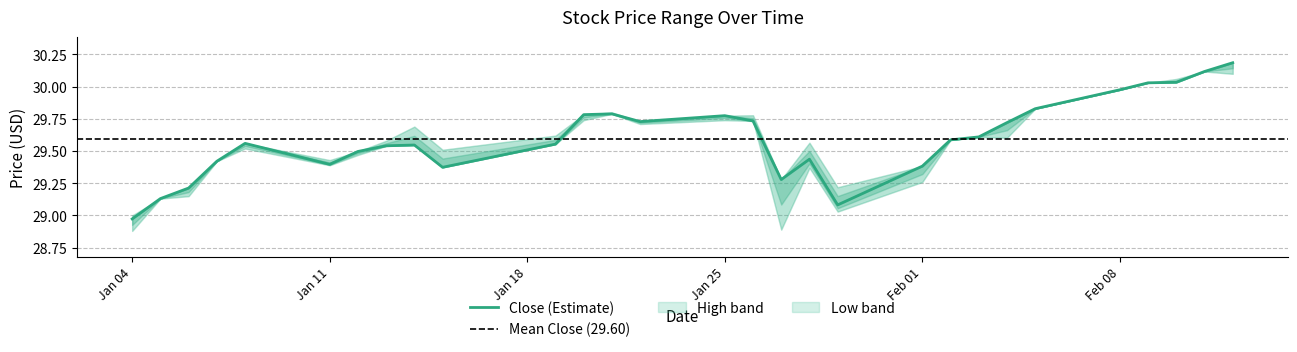

At how many categories does at least one series exceed 29?

28